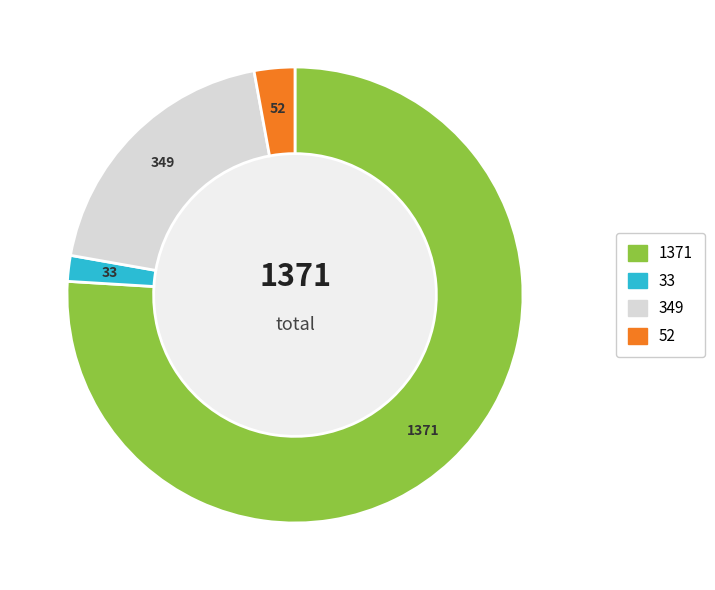

Is there a majority slice in this chart?

Yes